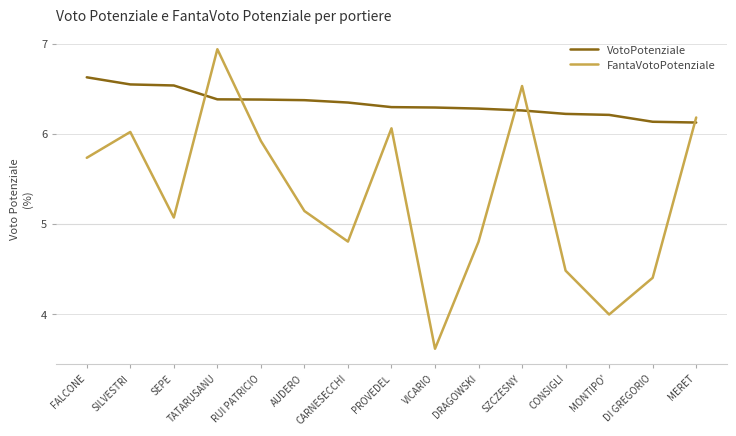

Where is FantaVotoPotenziale nearest to the value 5?

SEPE